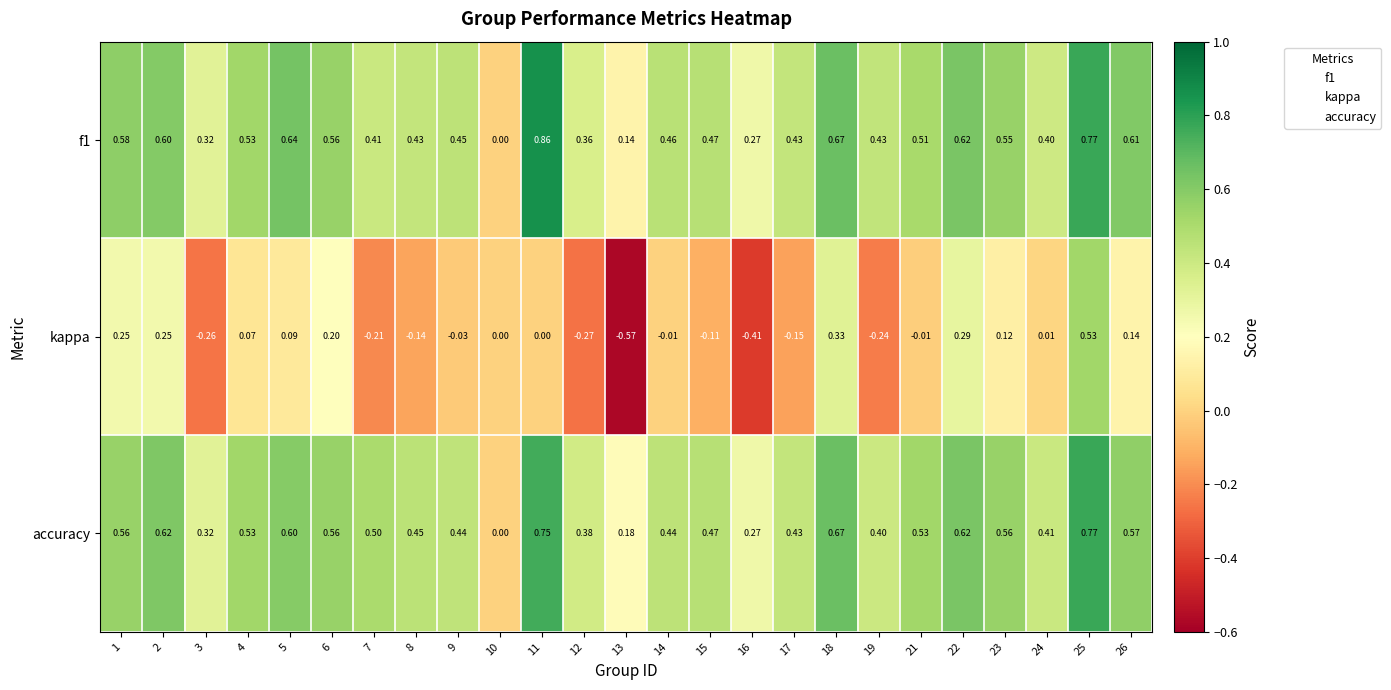

Which series changed the most between 8 and 17?

accuracy